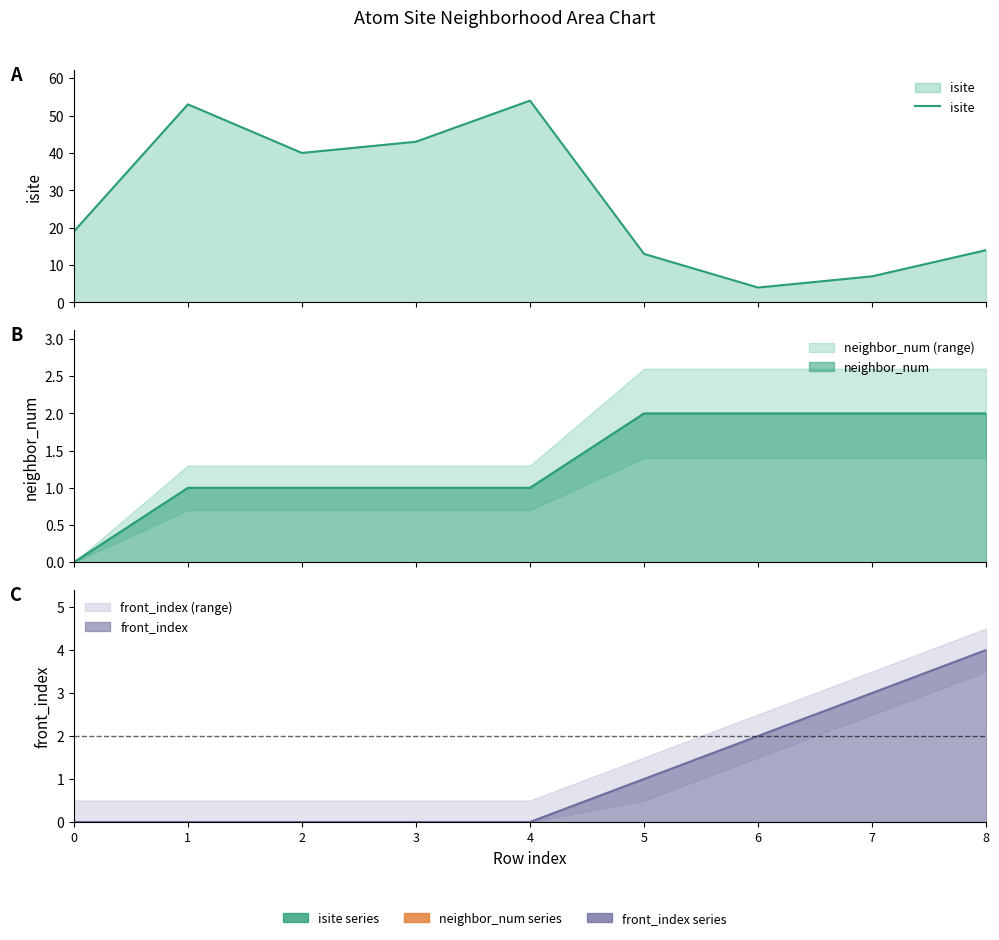

How many points are lower than both their immediate neighbors (excluding endpoints)?

2